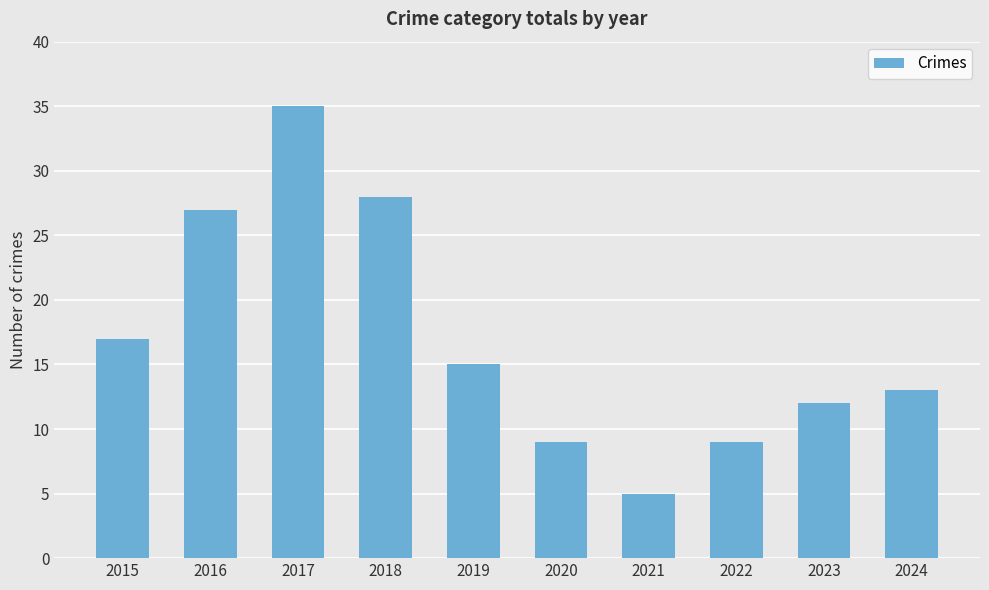

What is the change in value from 2017 to 2018?

-7